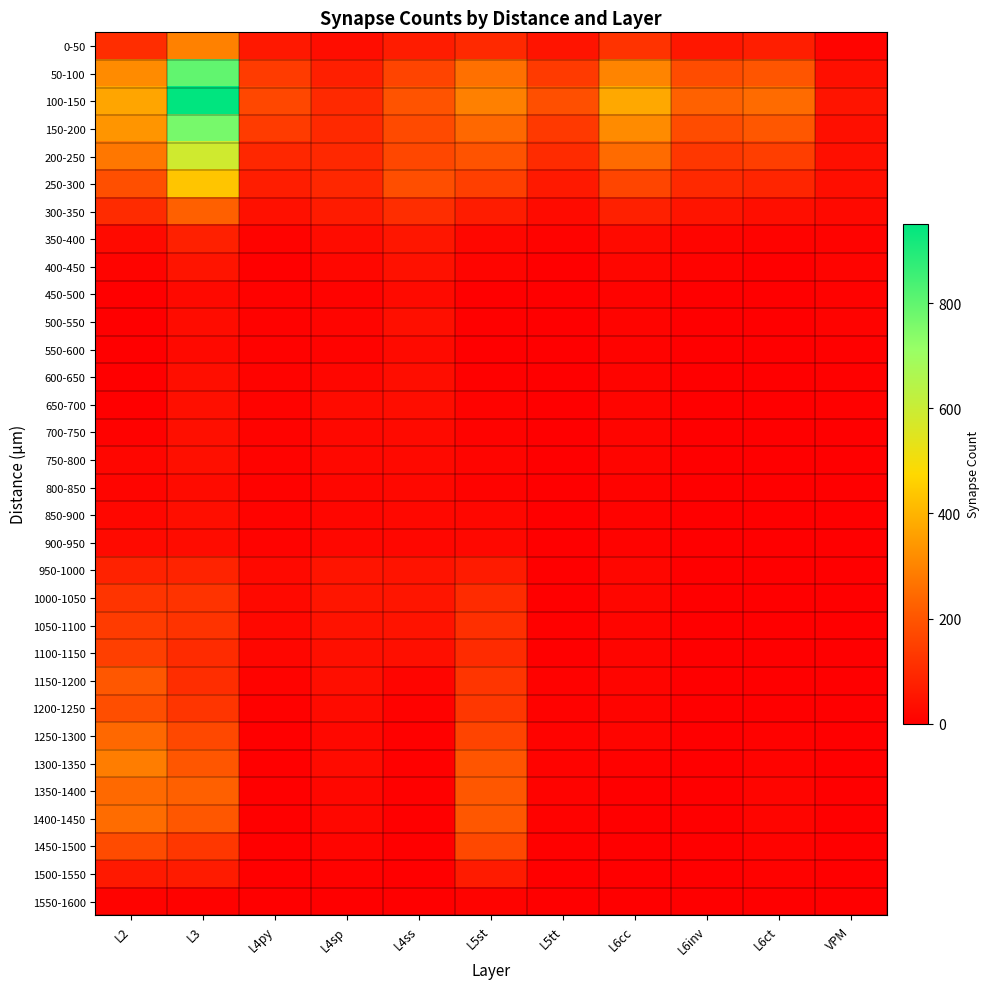

How many distinct data groups are displayed?

32